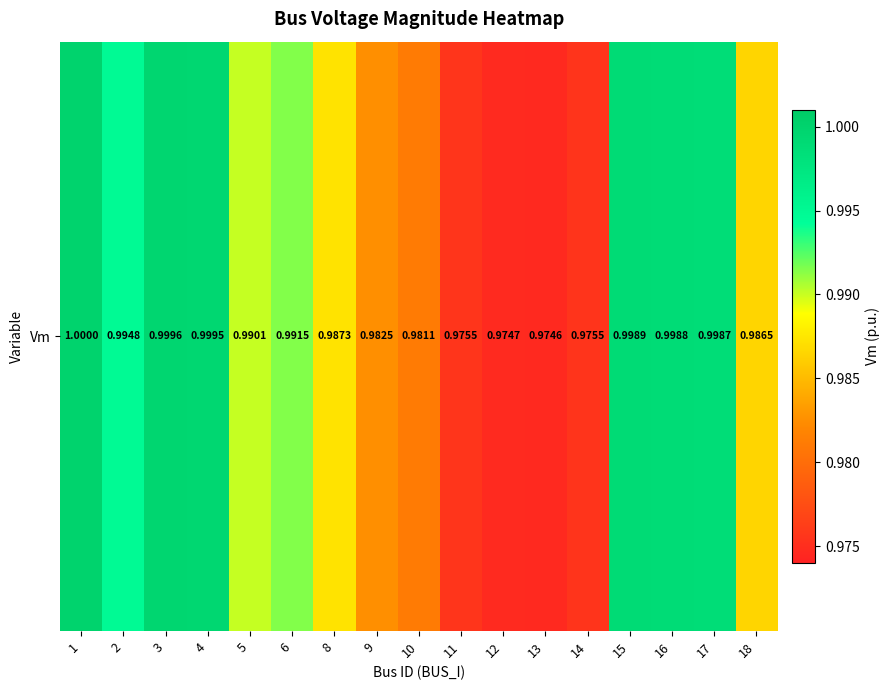

Read the value at 12.

1.0